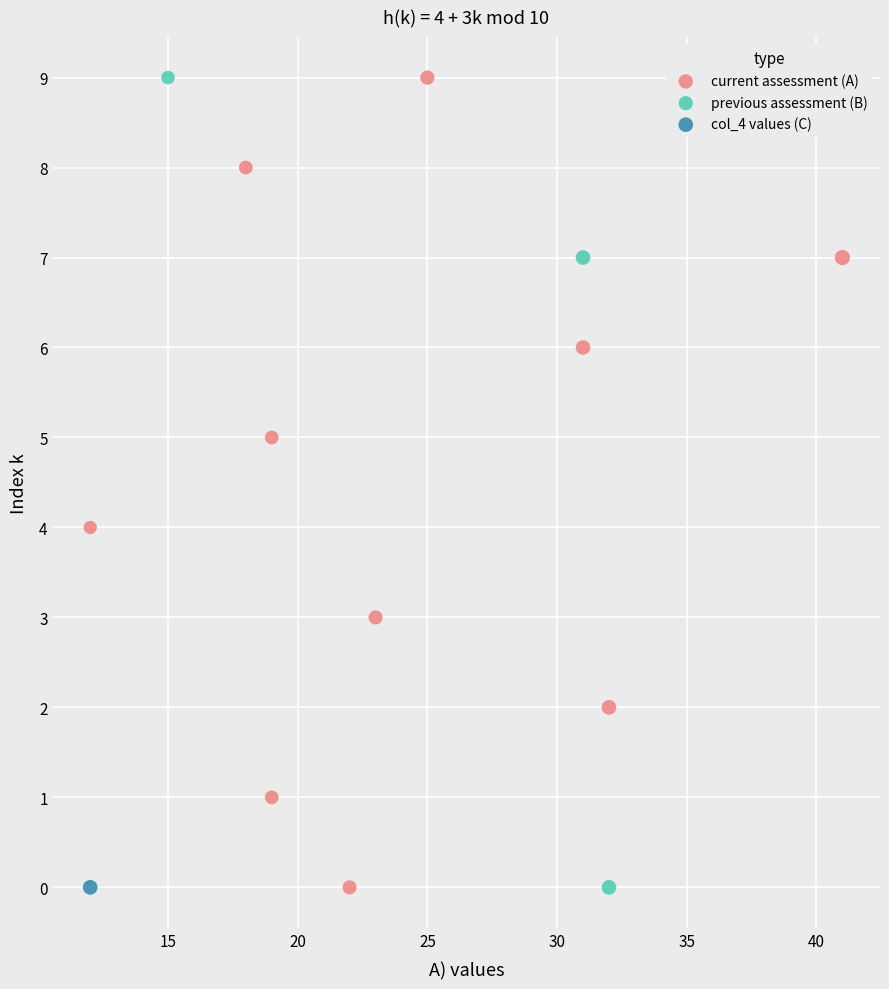

What are all the series names shown in the legend?

current assessment (A), previous assessment (B), col_4 values (C)